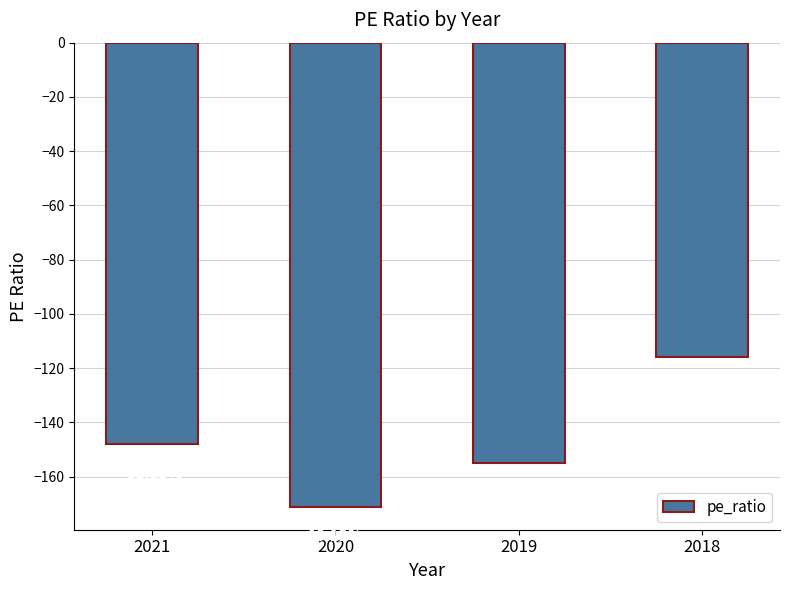

List the labels in order of value, smallest first.

2020, 2019, 2021, 2018